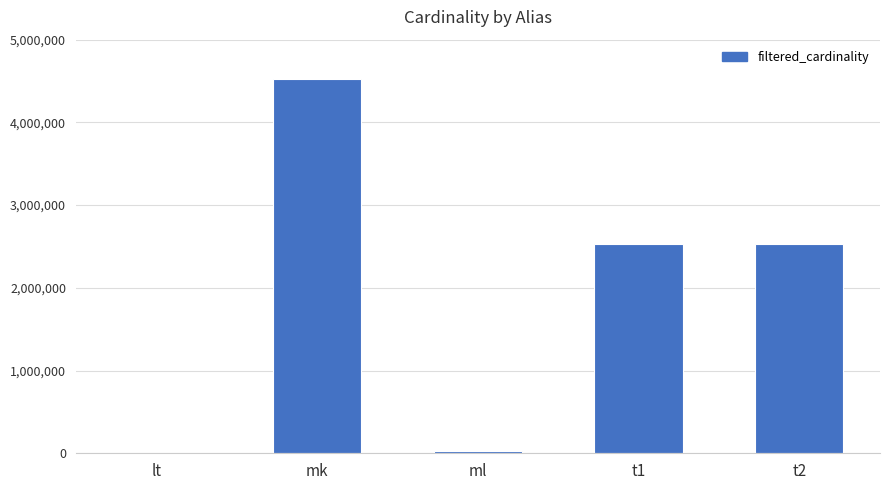

Reading left to right, transcribe all the data shown in this chart.

18	4523930	29997	2528312	2528312